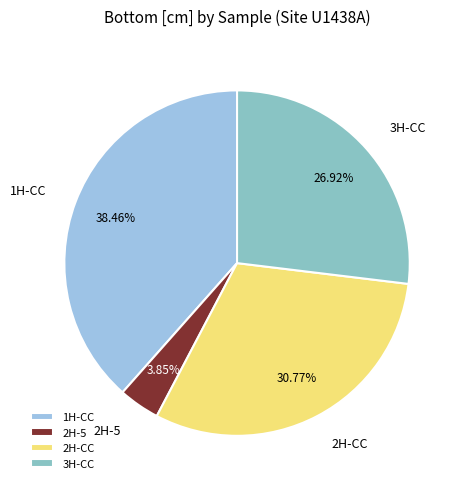

Between 3H-CC and 1H-CC, which is larger?

1H-CC